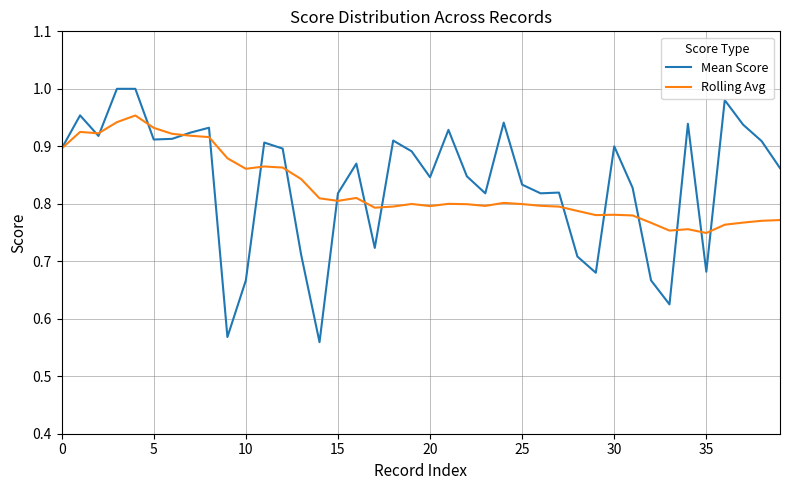

How many lines are shown in the chart?

2